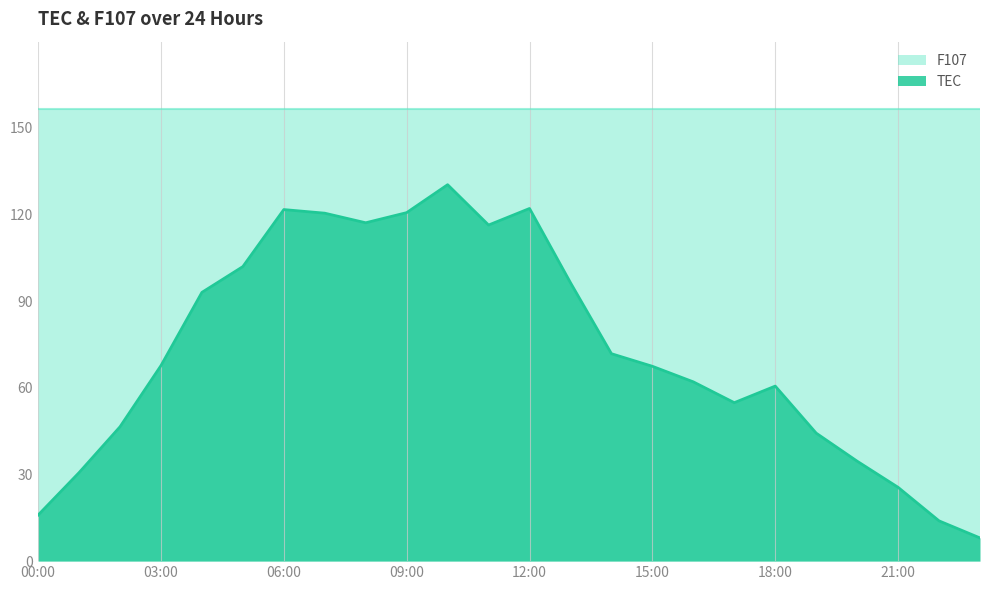

What is the maximum value shown in the chart?

156.4